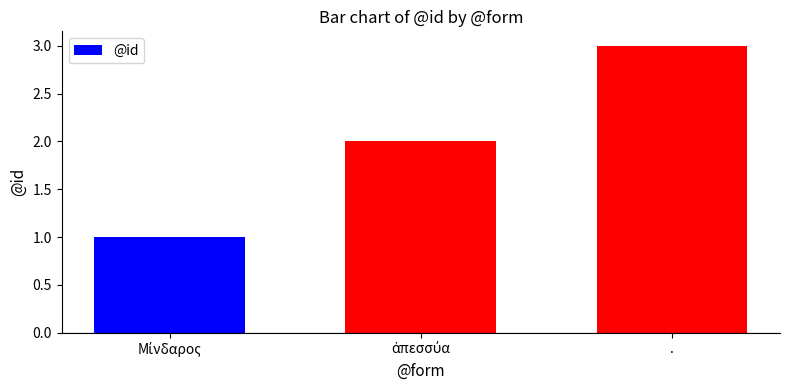

Which label corresponds to the largest value in the chart?

.